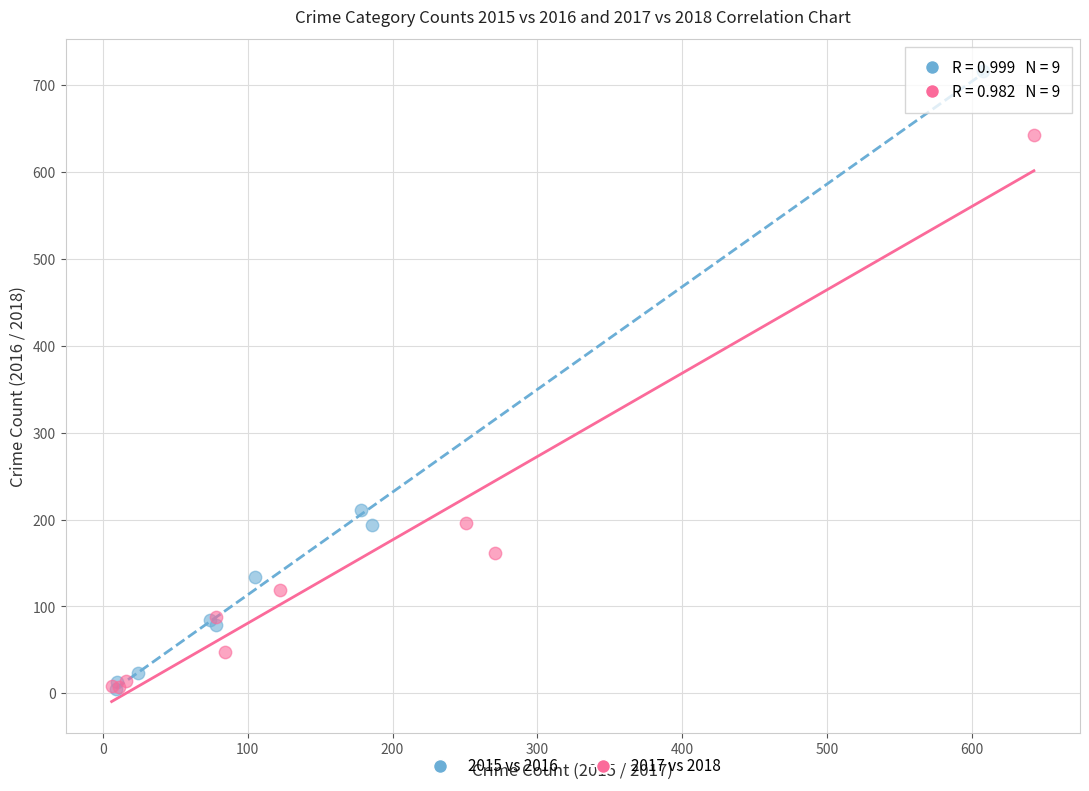

Which series contains the highest Y value?

2015 vs 2016